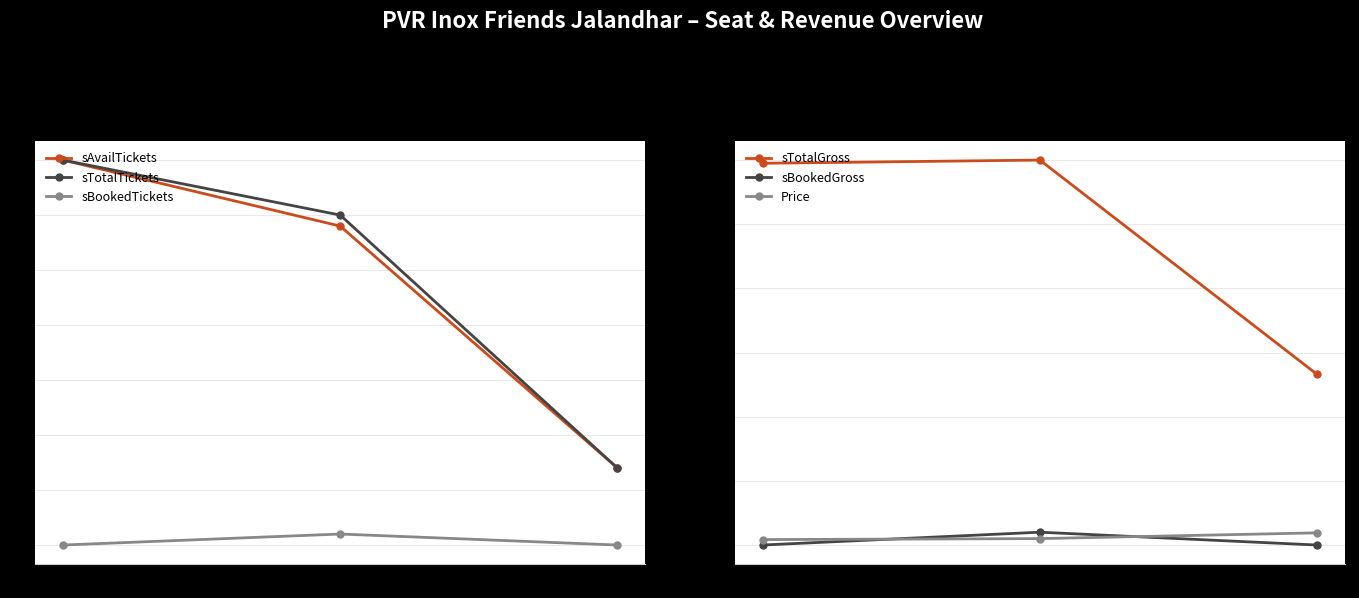

The sBookedGross series shows 0 at RECLINER. True or false?

True